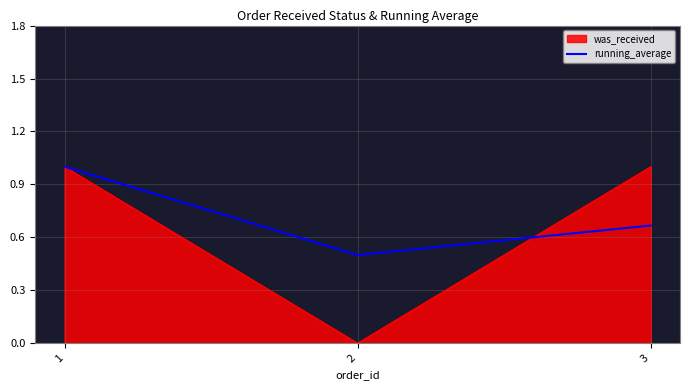

Rank the categories by running_average value from highest to lowest.

1, 3, 2